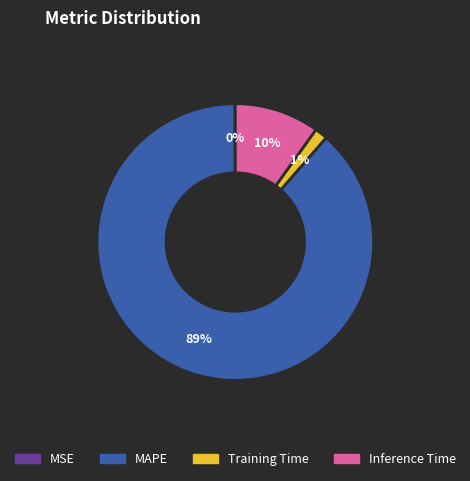

To the nearest percent, what percentage of the pie is MAPE?

89%